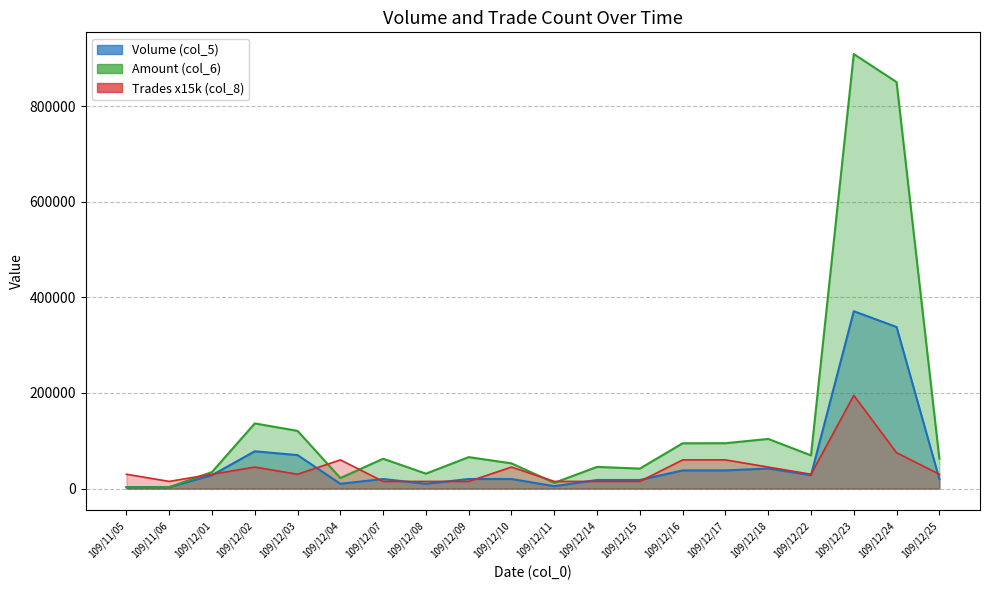

How many interior local valleys does the Amount (col_6) series have?

5